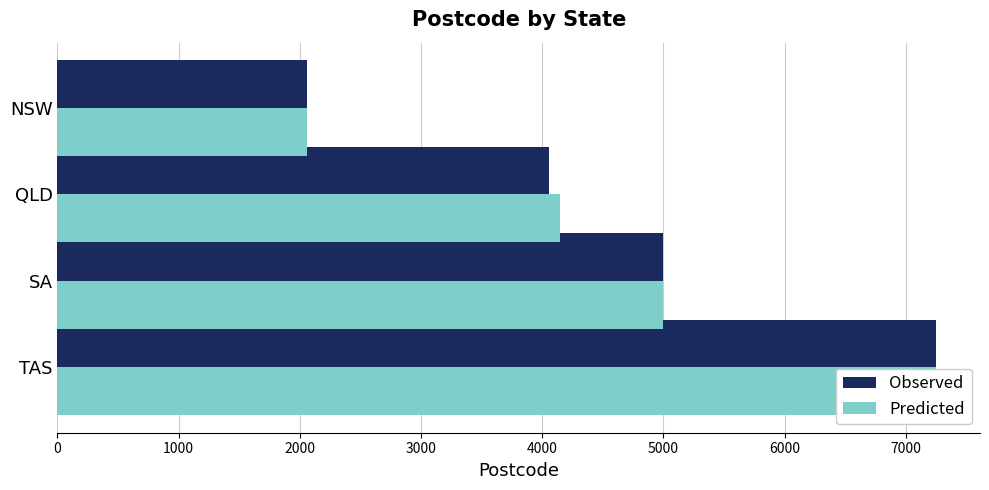

How many series are shown in this chart?

2